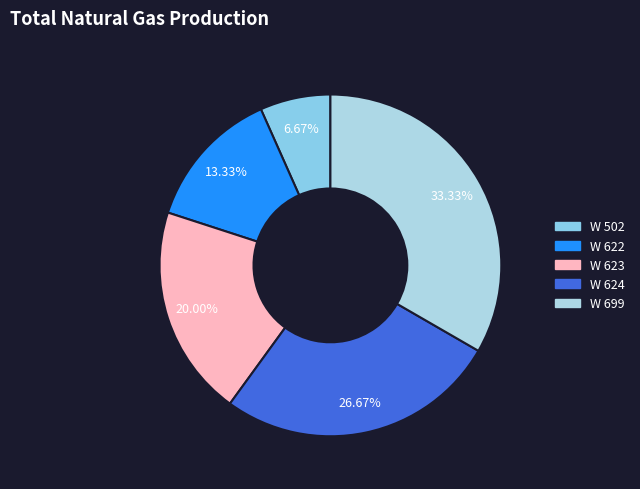

How many segments does this pie chart have?

5